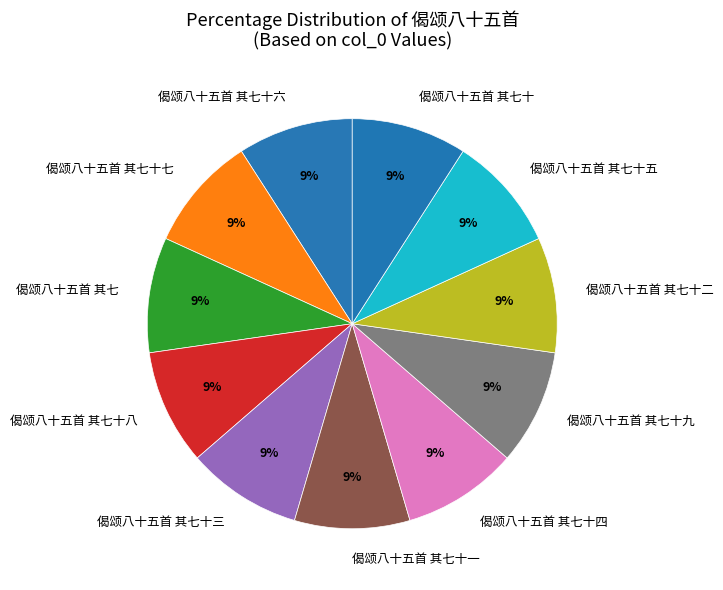

True or false: 偈颂八十五首 其七十四 accounts for 9% of the total.

True